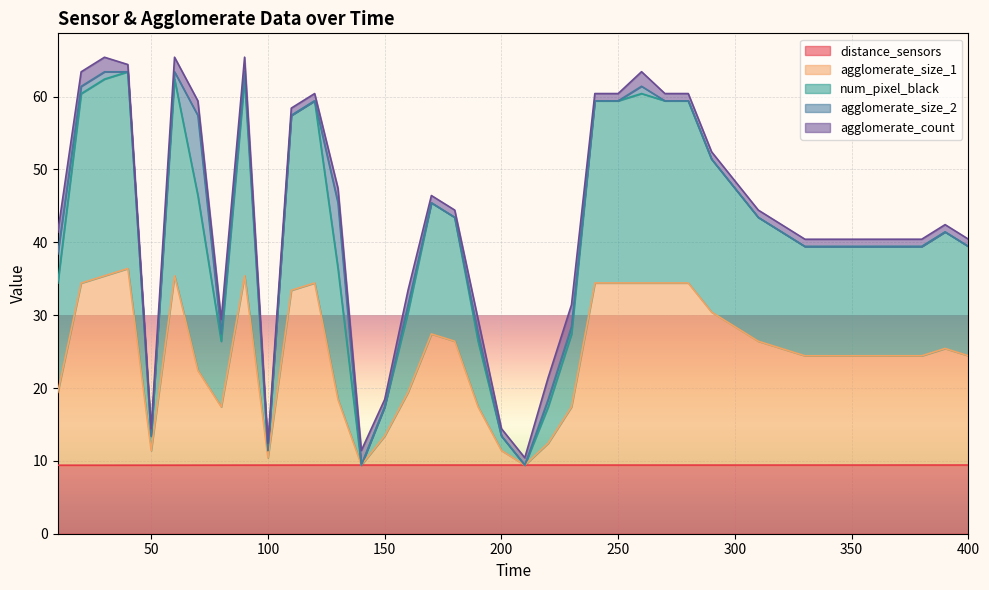

Between 20 and 230, which series saw the biggest shift?

num_pixel_black